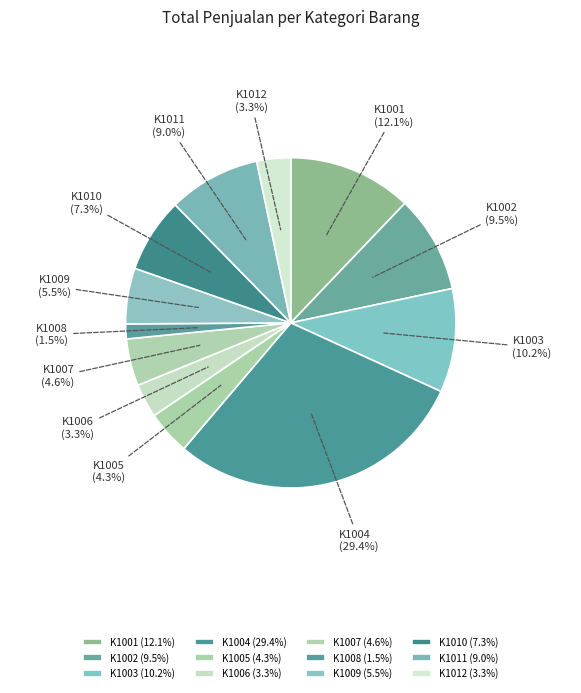

What is the largest slice in the pie chart?

K1004